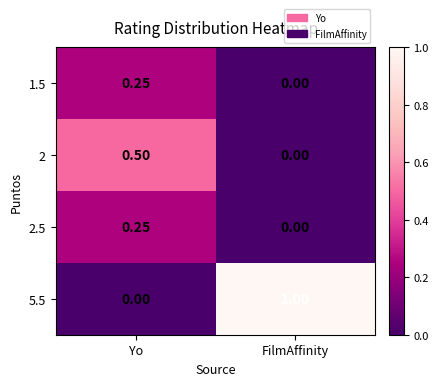

Is the value of 2 at Yo greater than the value of 2.5 at Yo?

Yes